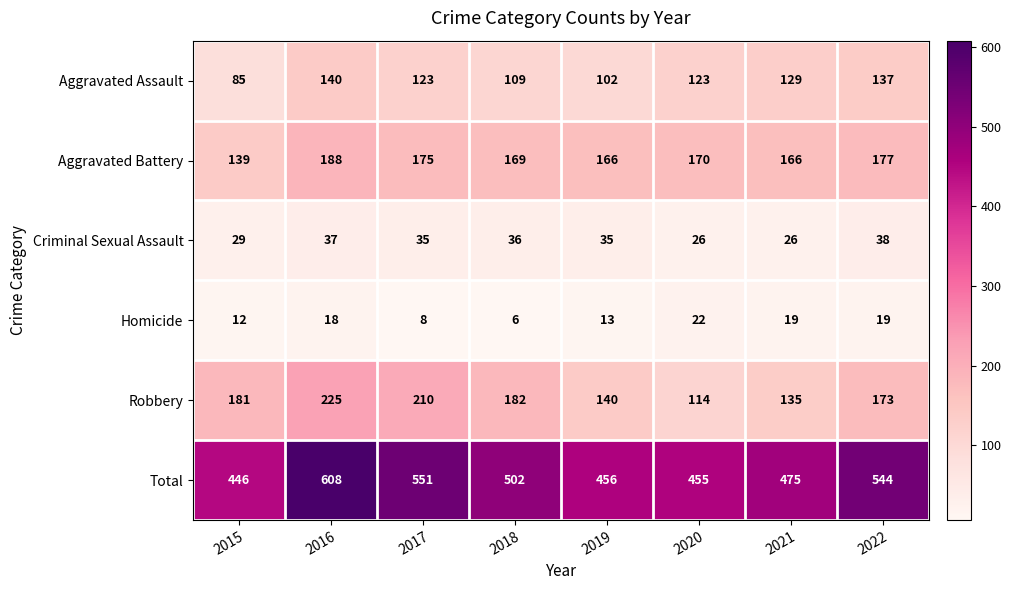

Rank the series by their maximum value, from lowest to highest.

Homicide, Criminal Sexual Assault, Aggravated Assault, Aggravated Battery, Robbery, Total